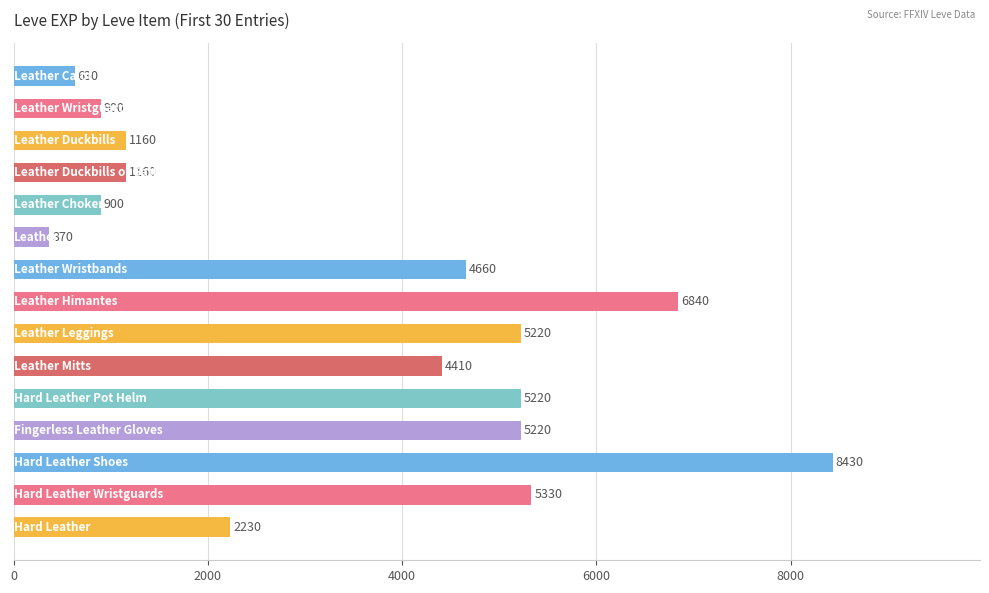

What is the sum of all values?

52680